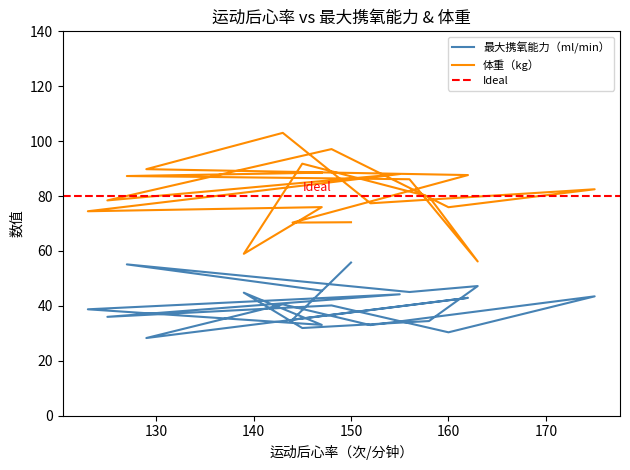

What is the greatest value displayed?

103.0